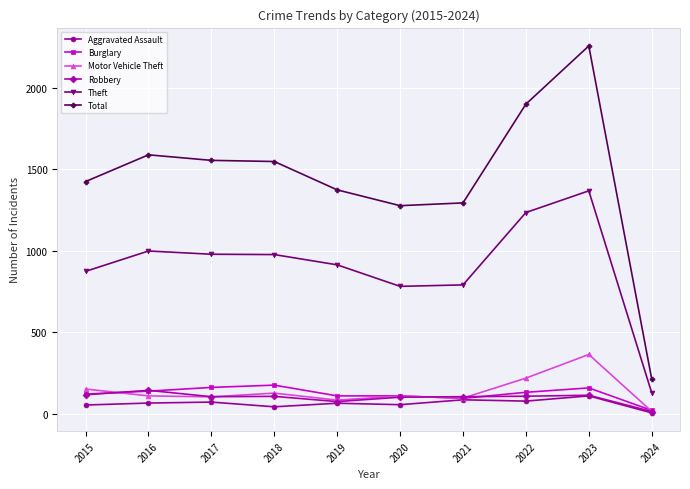

Is it true that Motor Vehicle Theft equals 84 at 2019?

True